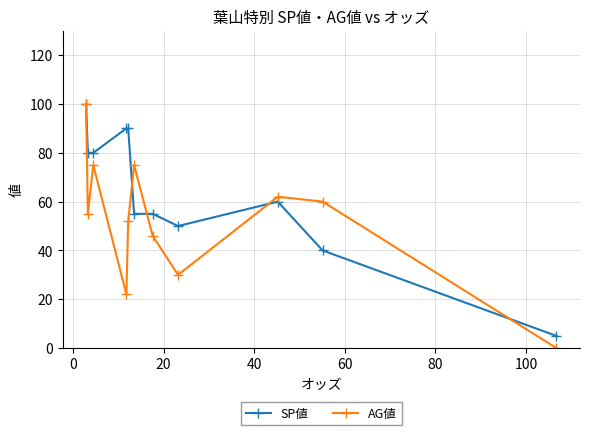

Which series has the largest total across all categories?

SP値